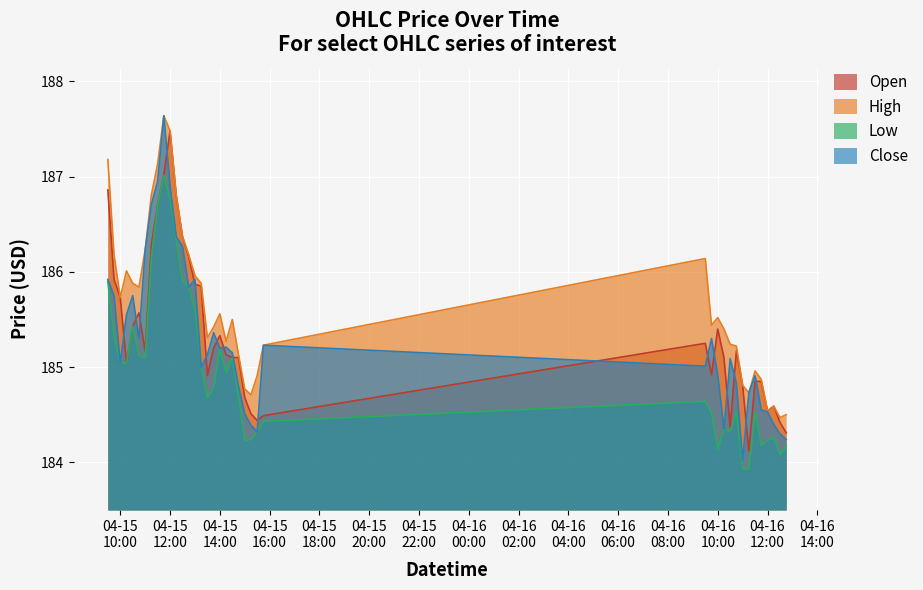

Where is the first local maximum for Open?

2024-04-15 10:45